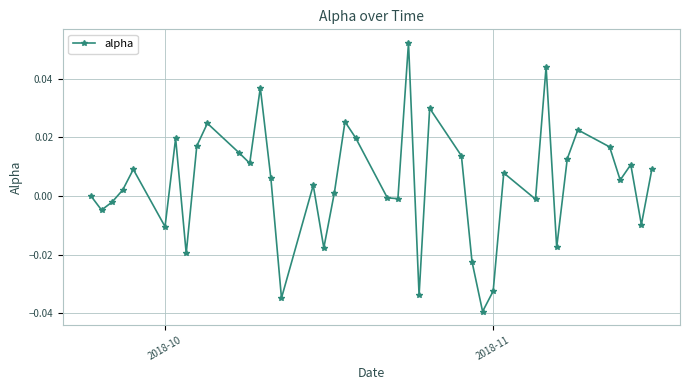

How many points are higher than both their immediate neighbors (excluding endpoints)?

12